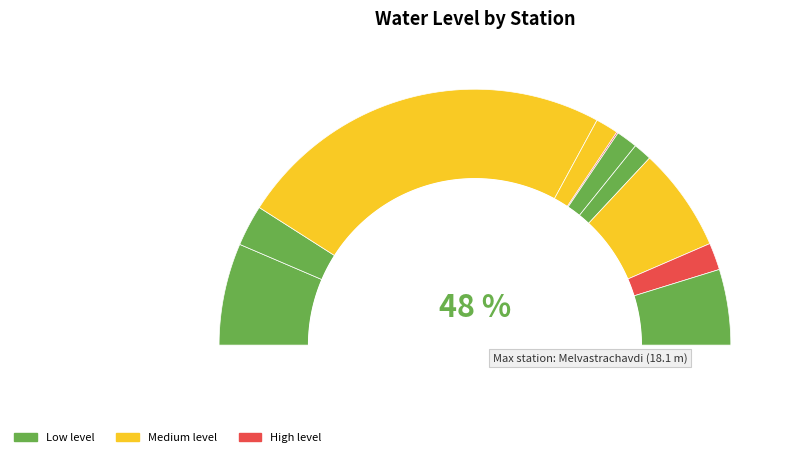

Is there a majority slice in this chart?

No